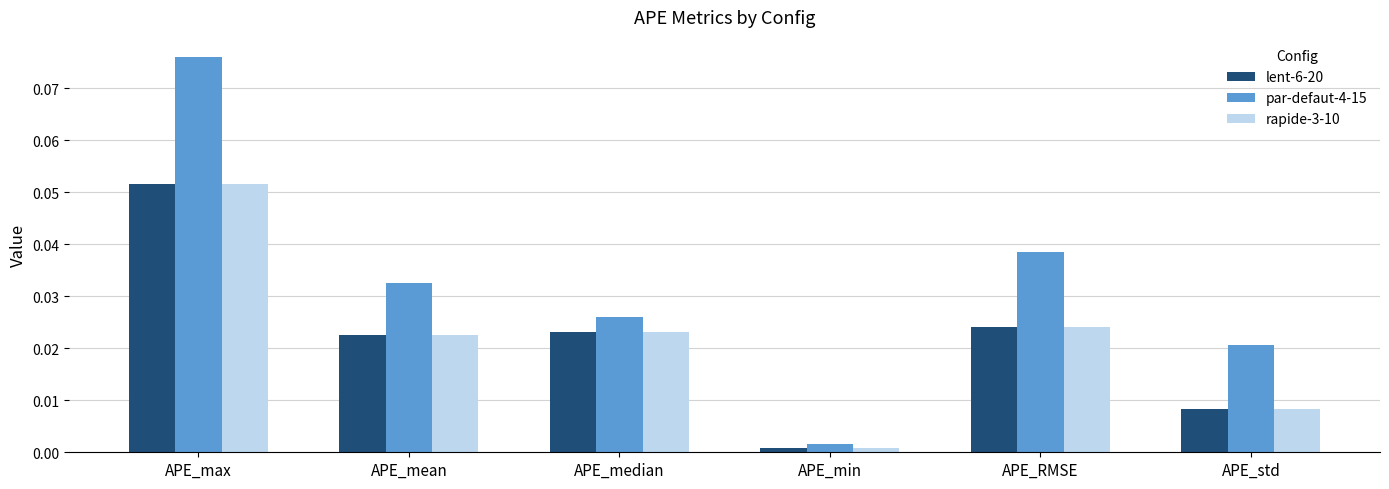

At which category is the sum across all series the highest?

APE_max